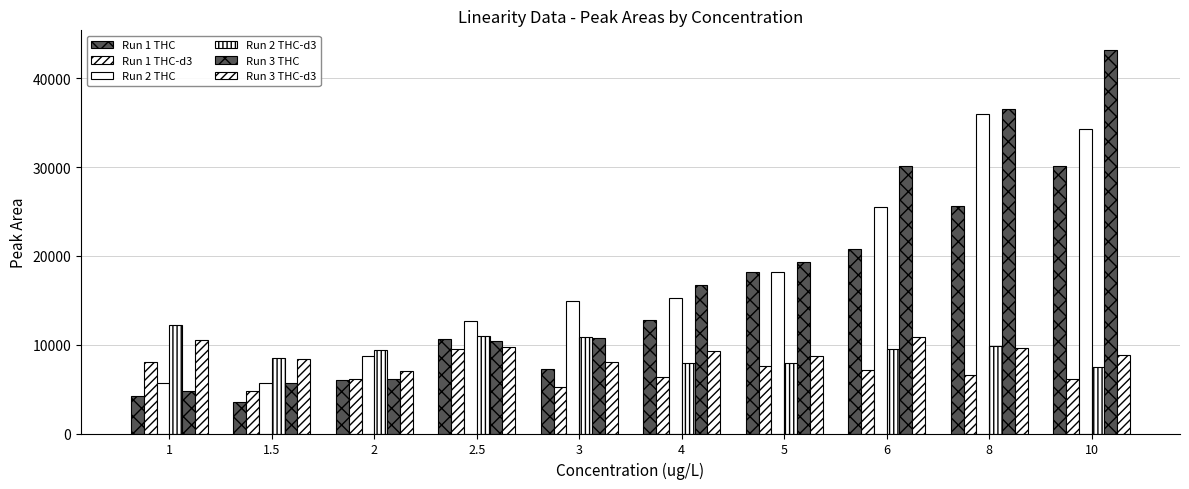

Reading left to right, transcribe all the data shown in this chart.

Run 1 THC: 4211	3572	6046	10604	7262	12733	18233	20754	25608	30084
Run 1 THC-d3: 8076	4795	6114	9546	5203	6417	7615	7185	6547	6135
Run 2 THC: 5644	5686	8686	12704	14921	15211	18216	25478	35950	34261
Run 2 THC-d3: 12167	8451	9377	10997	10878	7964	7890	9524	9886	7522
Run 3 THC: 4836	5634	6192	10457	10741	16715	19336	30079	36524	43232
Run 3 THC-d3: 10548	8359	7025	9704	8000	9240	8711	10897	9571	8808